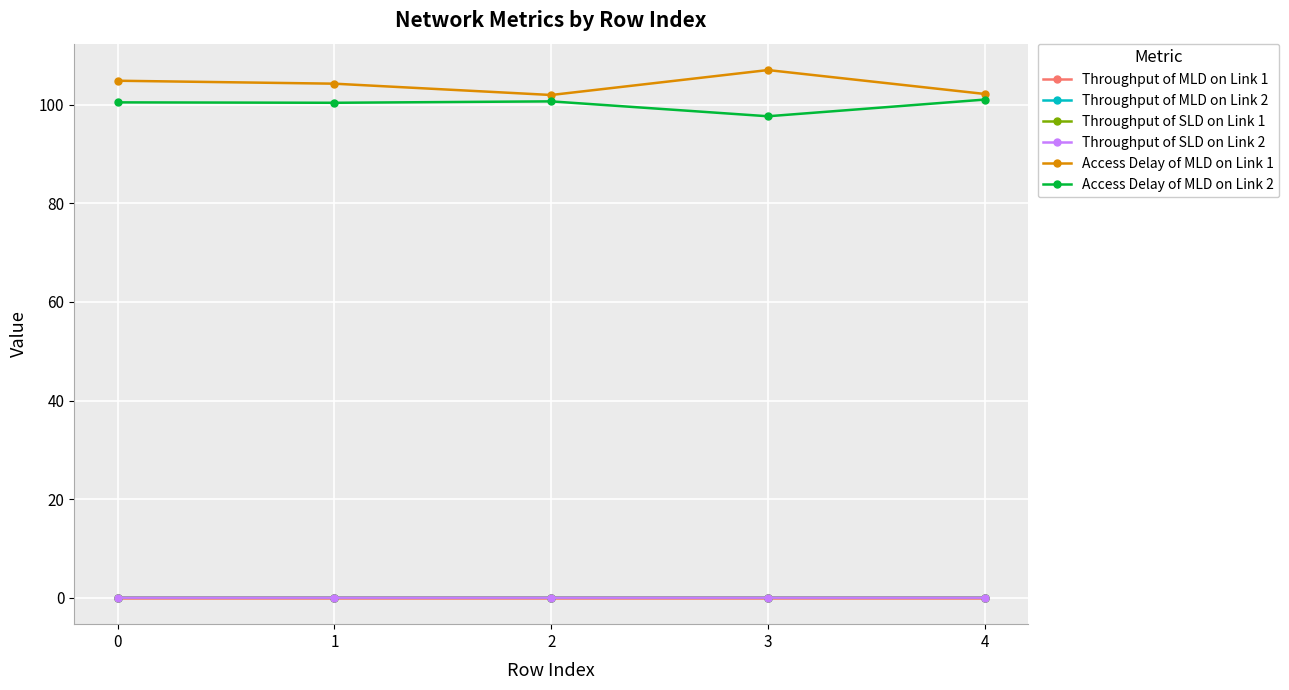

Is the value of Throughput of MLD on Link 1 at 3 greater than the value of Access Delay of MLD on Link 2 at 1?

No